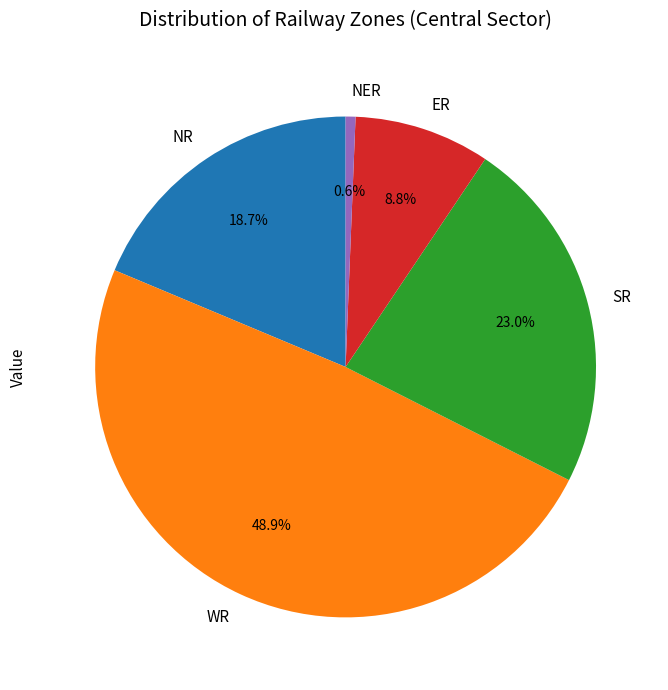

Is there any slice that represents more than half of the pie?

No